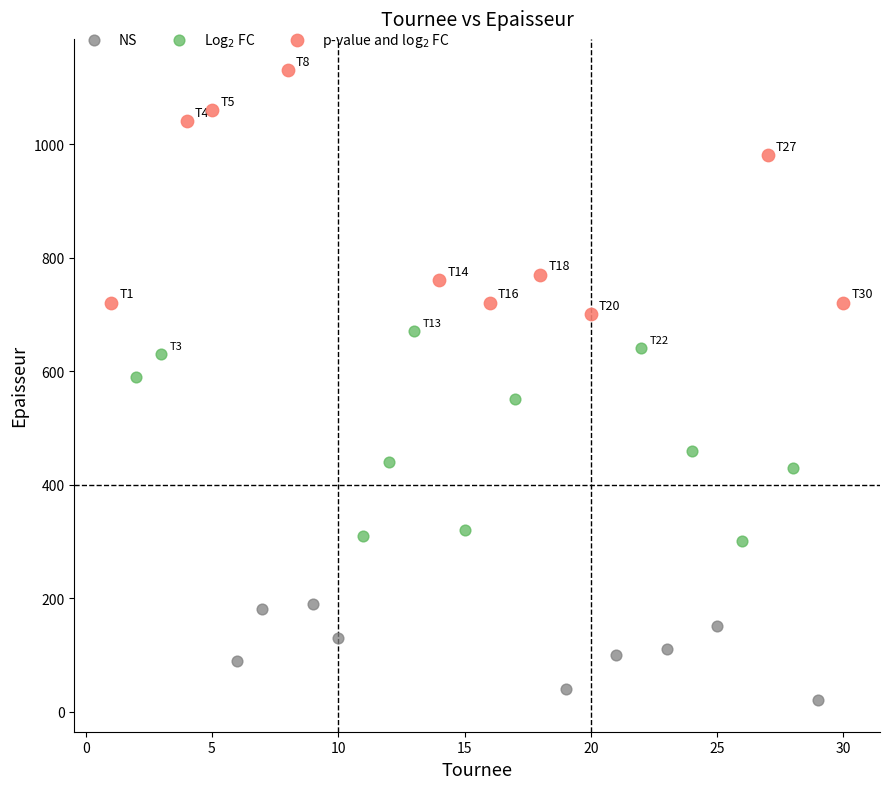

Which series contains the lowest Y value?

NS